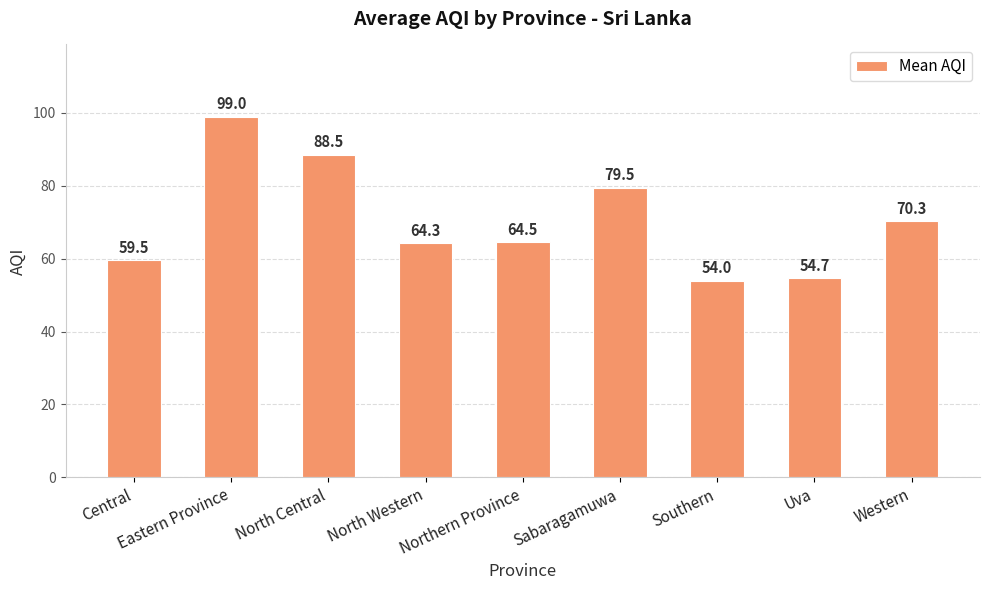

List the labels in order of value, smallest first.

Southern, Uva, Central, North Western, Northern Province, Western, Sabaragamuwa, North Central, Eastern Province